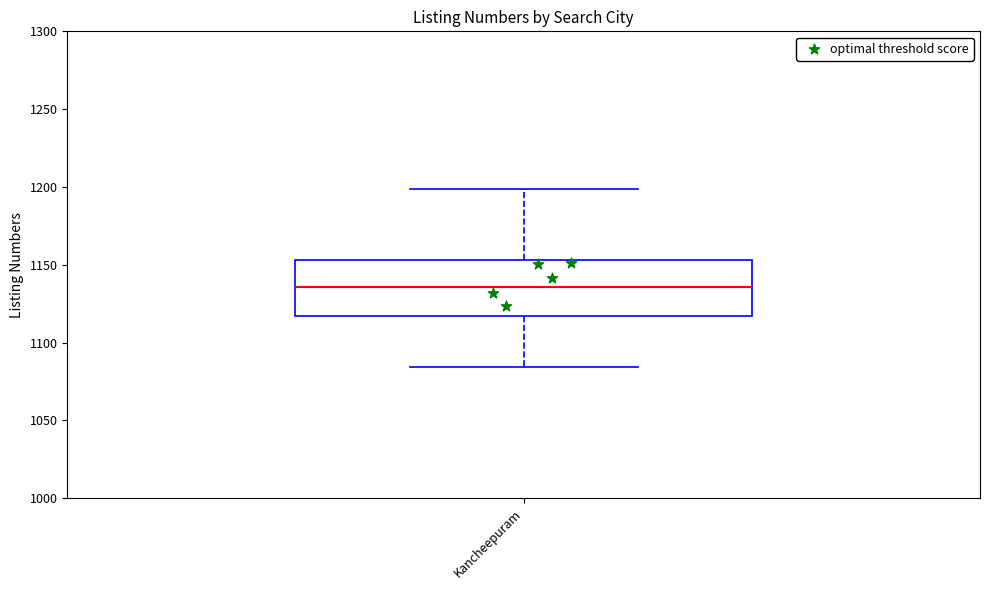

Transcribe this box plot: give where the median line is, the range the box spans, and where the two whiskers end, as read against the y-axis. The values are not printed on the chart, so give them approximately, as read against the axis.

median 1135, box 1115 to 1155, whiskers 1085 to 1200